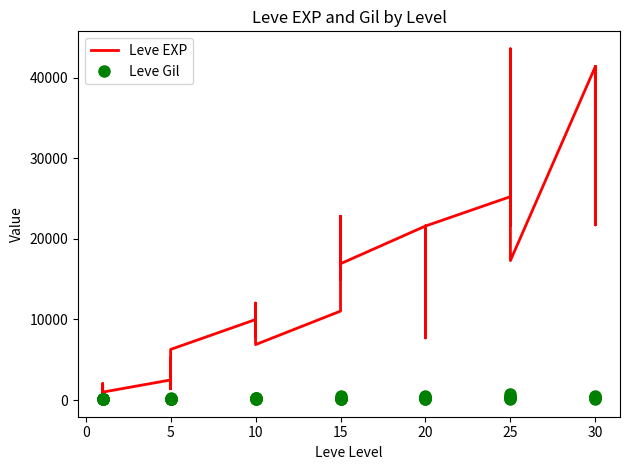

What is the difference between the maximum and minimum values in the Leve EXP series?

42800